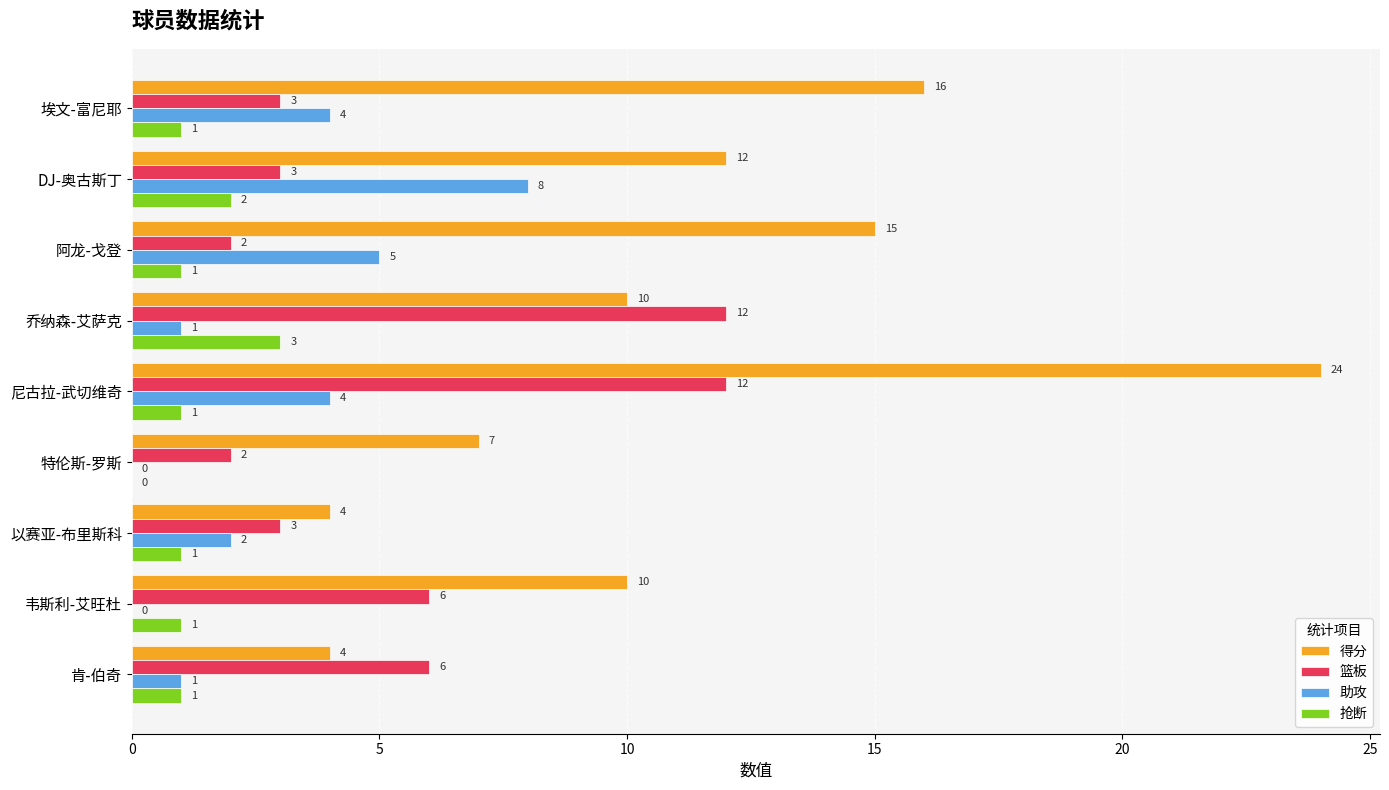

Read the 助攻 value at DJ-奥古斯丁.

8